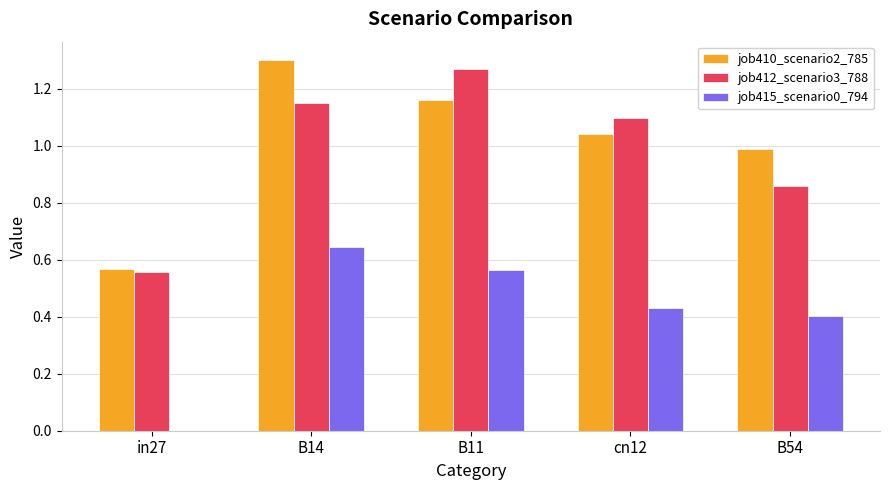

How many categories are shown in the chart?

5